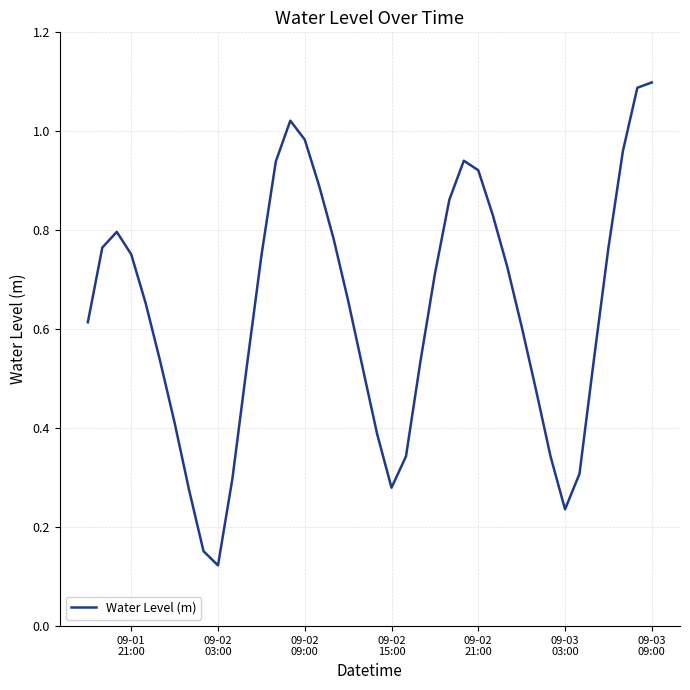

What is the greatest value displayed?

1.1